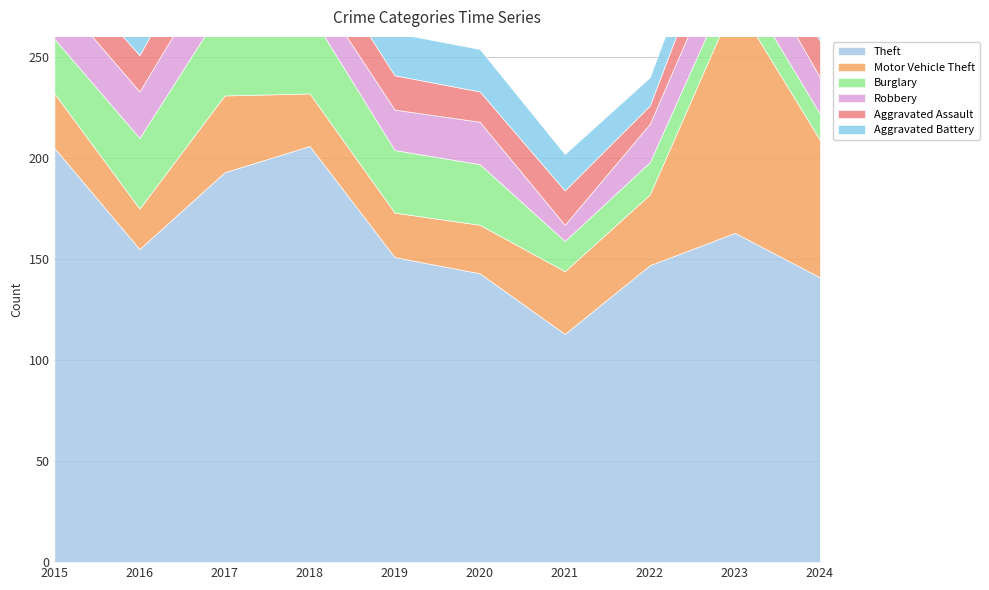

Reading left to right, list all the values displayed in this chart.

Theft: 205	155	193	206	151	143	113	147	163	141
Motor Vehicle Theft: 27	20	38	26	22	24	31	35	115	68
Burglary: 27	35	45	40	31	30	15	16	14	13
Robbery: 23	23	27	16	20	21	8	19	22	18
Aggravated Assault: 16	18	24	19	17	15	17	9	23	18
Aggravated Battery: 11	15	22	14	21	21	18	14	16	22